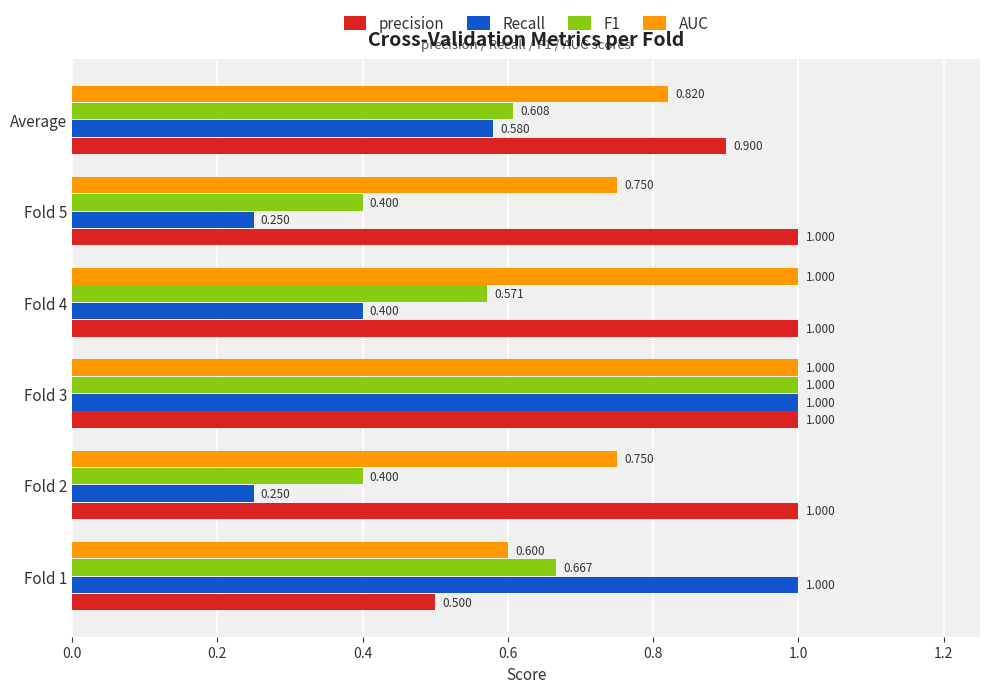

Which series has the widest spread of values?

Recall